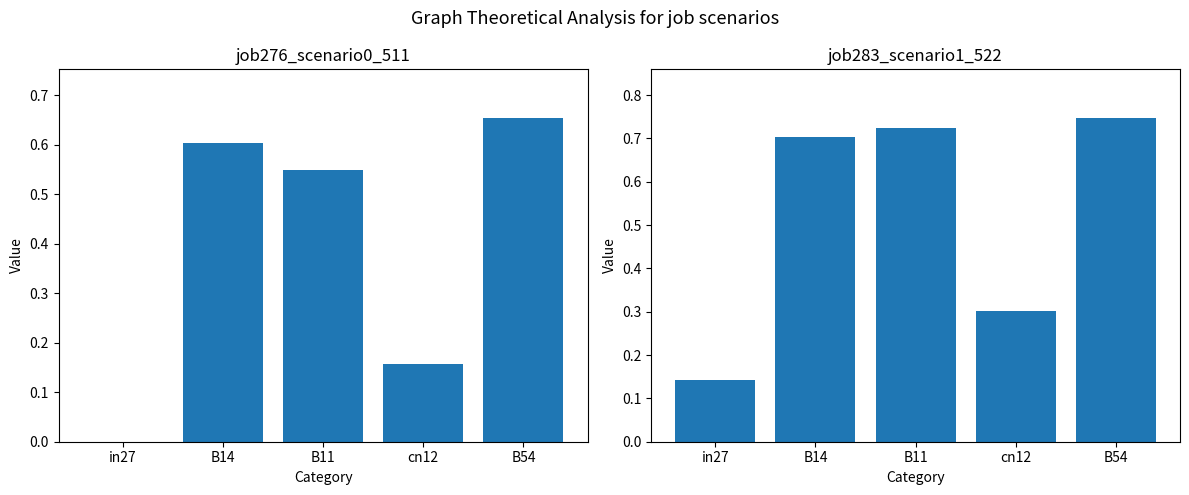

Count the number of categories in the chart.

5